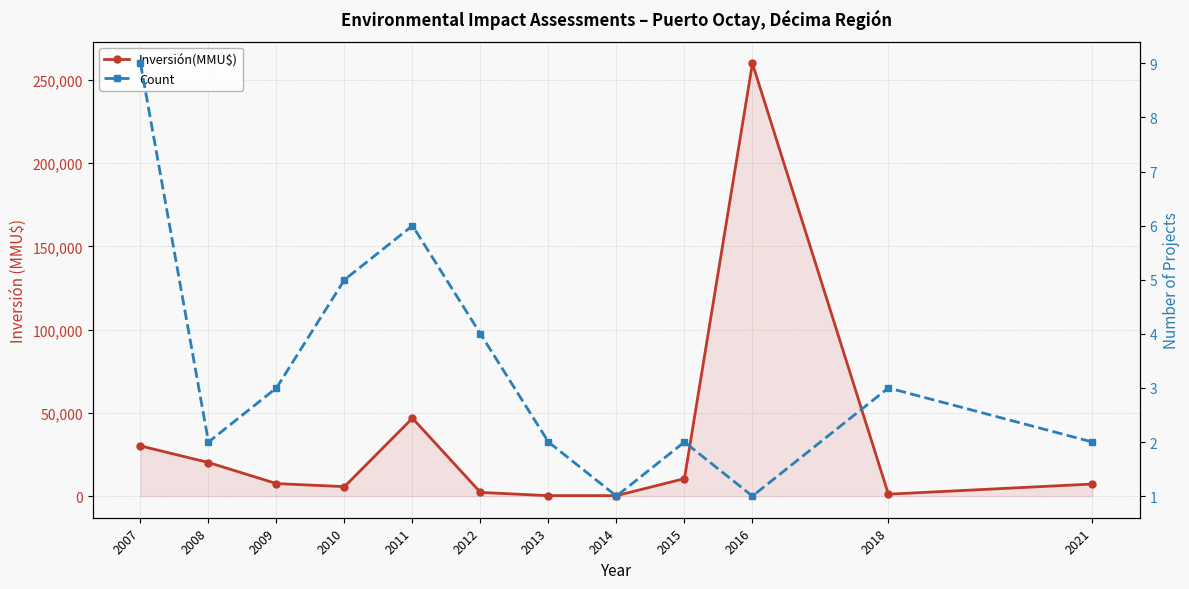

How many data points in Inversión(MMU$) are above 7522?

5